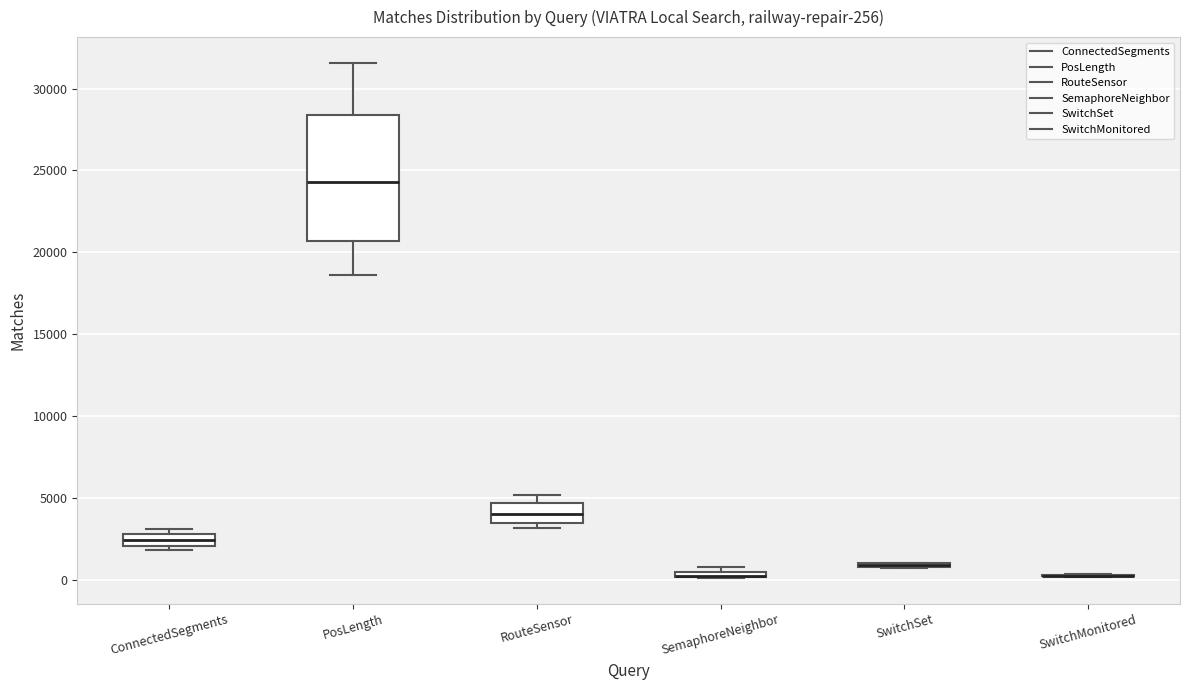

Which box is the tallest, from its lower edge to its upper edge?

PosLength